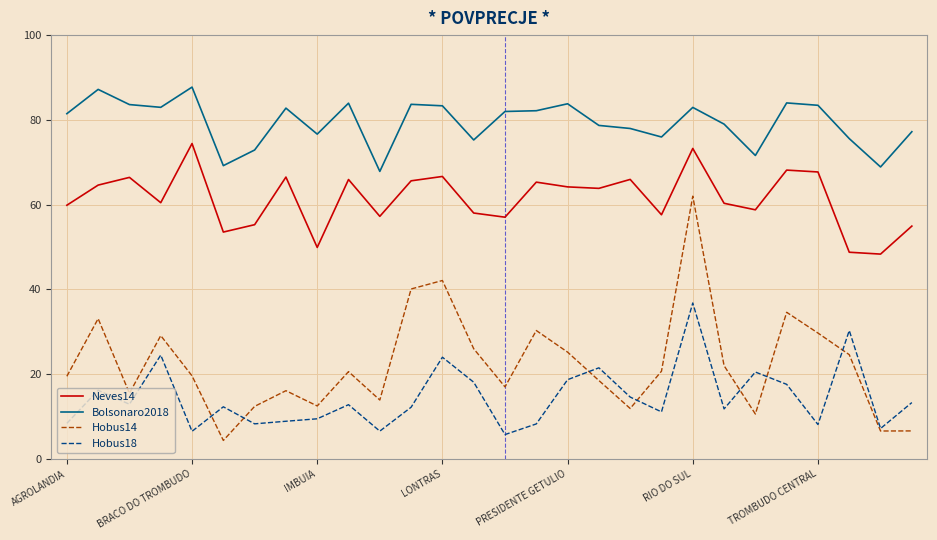

True or false: Hobus18 and Neves14 cross at least once.

False